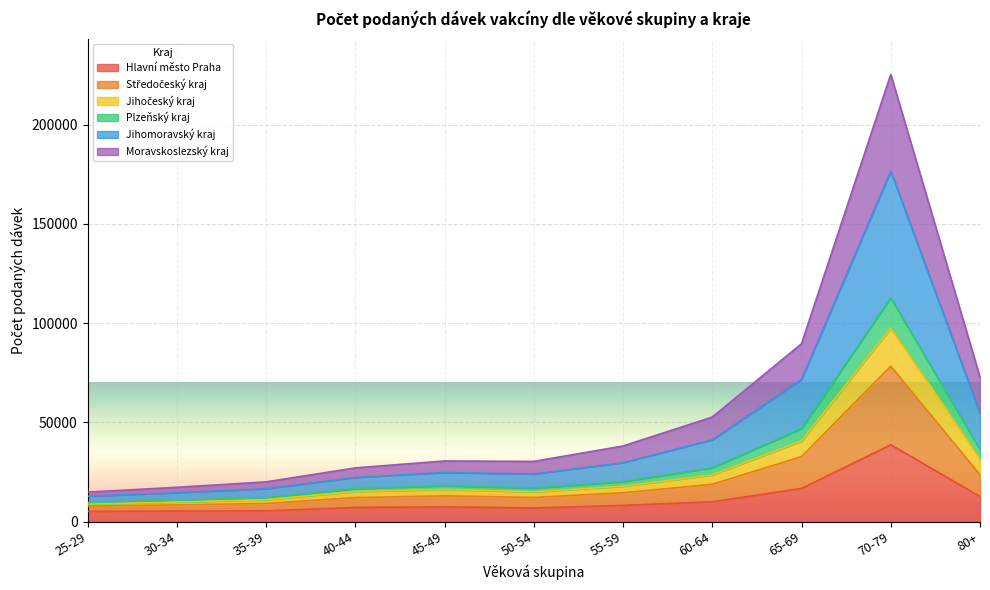

What position from the left is 25-29?

1